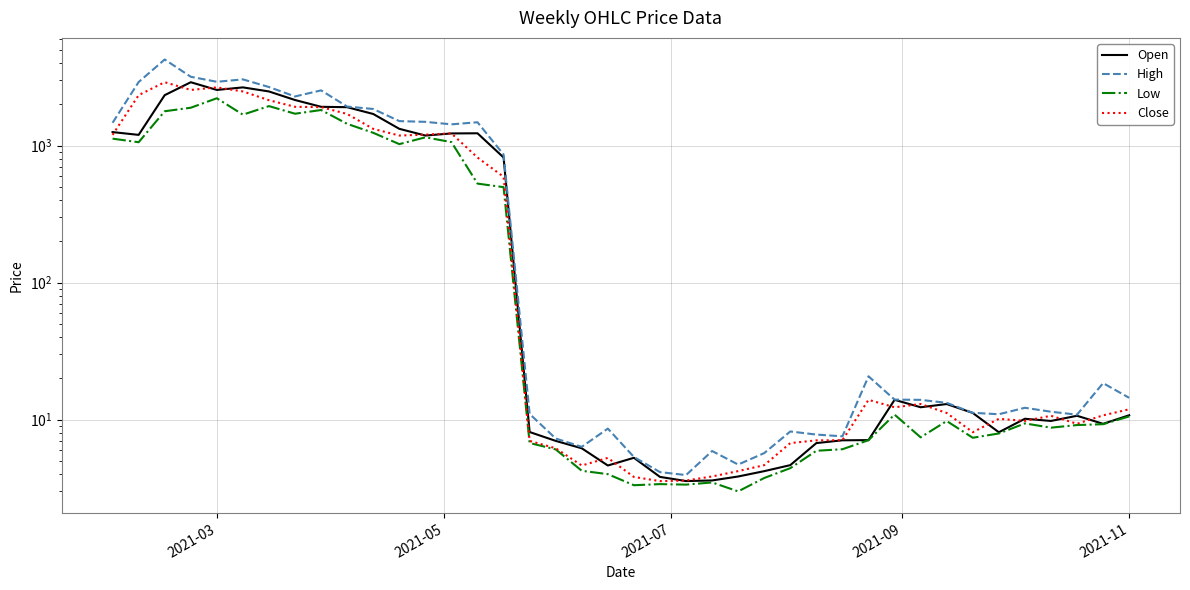

What is the highest value of the Low series?

2212.2